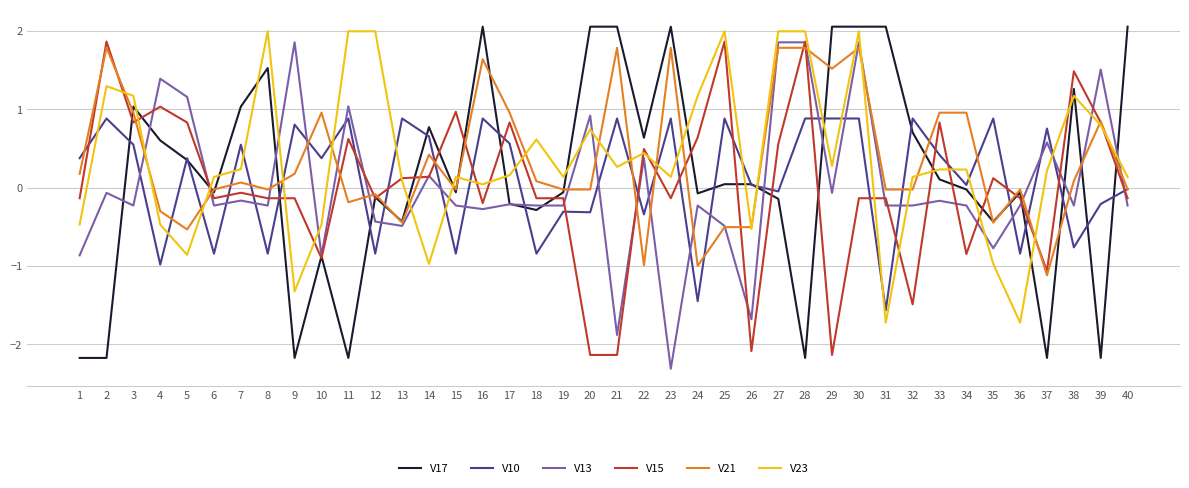

True or false: V21 and V10 intersect in this chart.

True